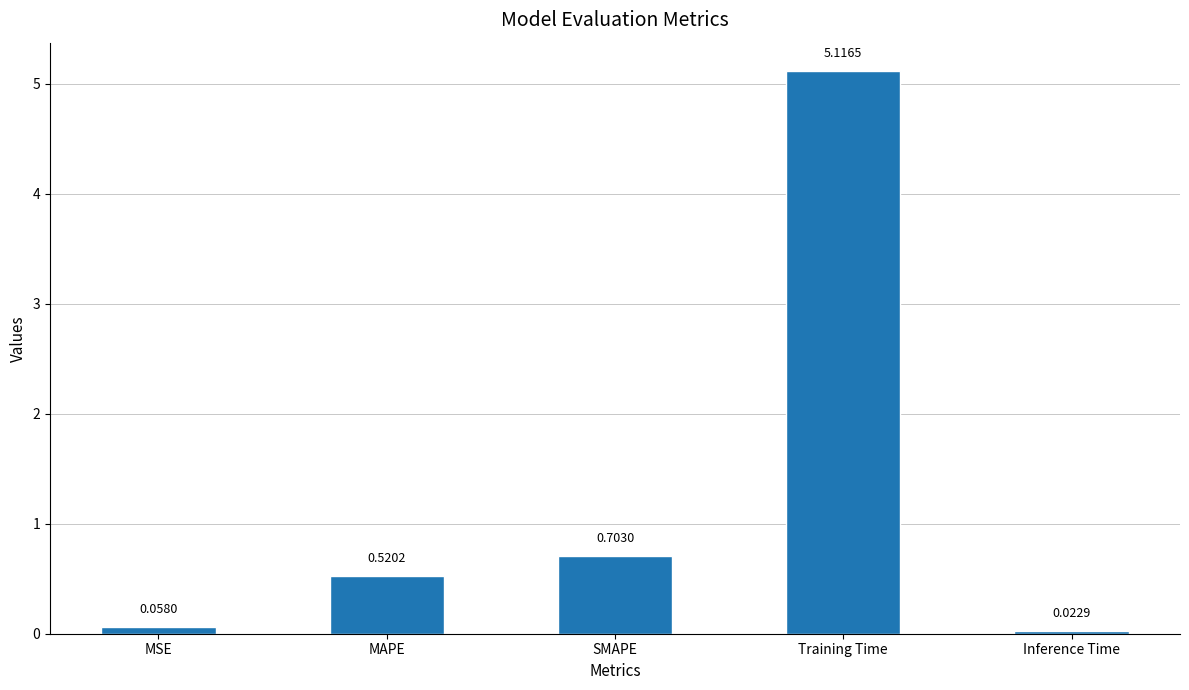

How many series are shown in this chart?

1